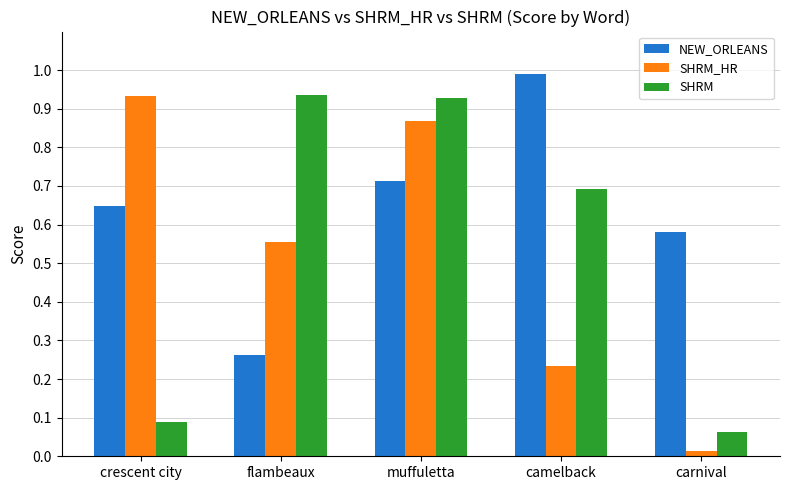

What is the spread (max minus min) of values at crescent city?

0.8